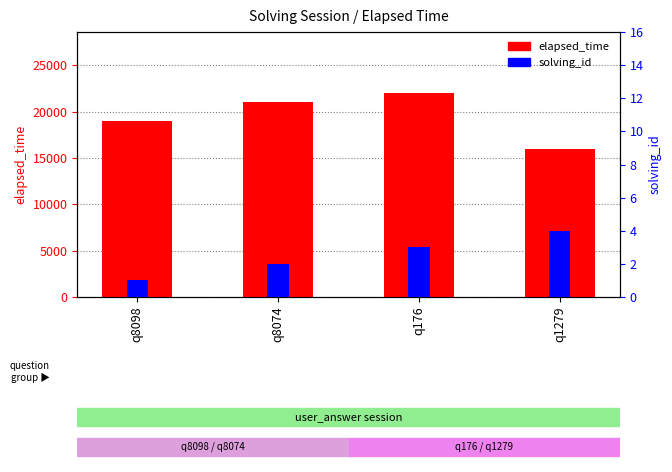

At which label does solving_id first exceed 3?

q1279